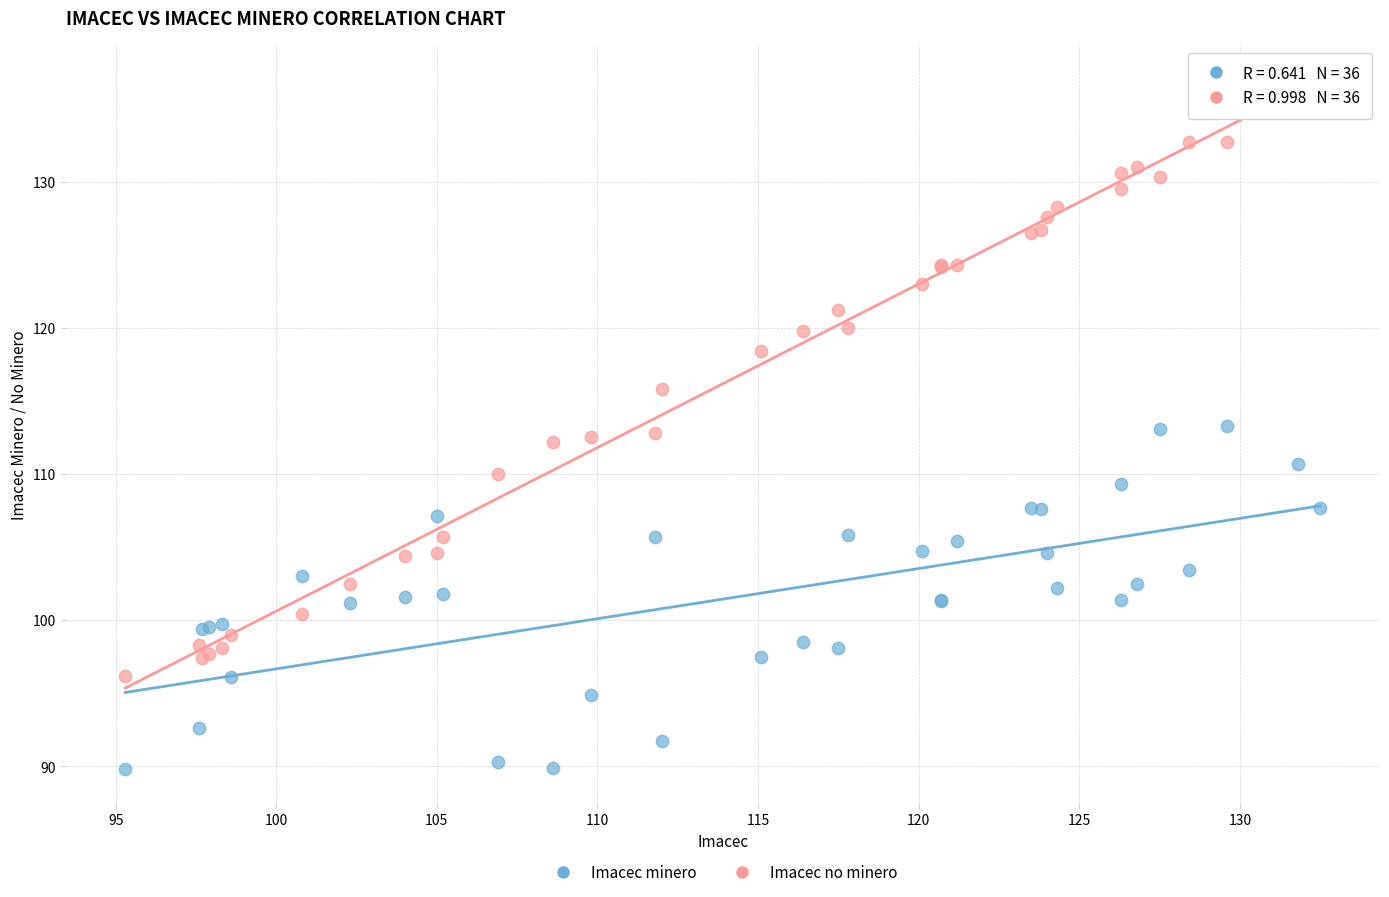

Which series has the widest spread of Y values?

Imacec no minero